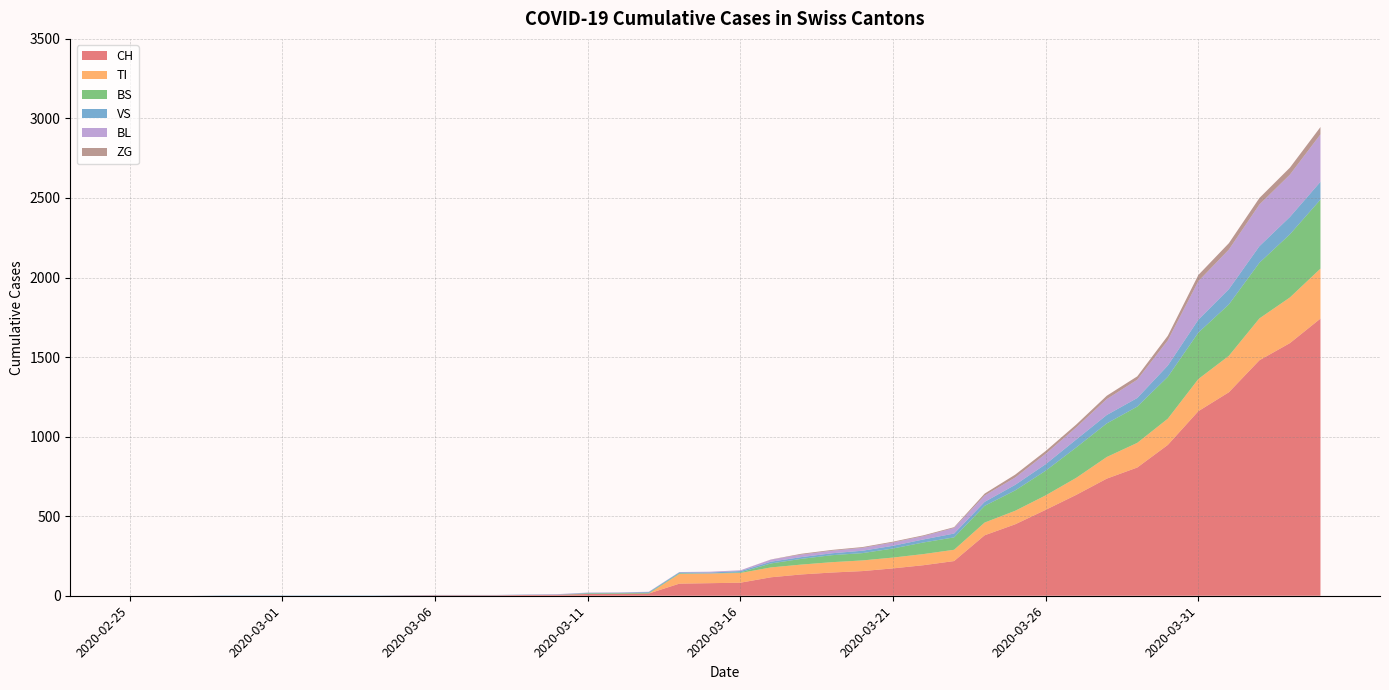

Reading left to right, transcribe all the data shown in this chart.

CH: 0	0	0	0	0	0	0	0	0	2	3	3	3	5	6	11	12	14	76	79	82	116	134	146	155	172	192	218	380	449	540	634	736	806	948	1160	1279	1480	1588	1742
TI: 0	0	0	0	0	0	0	0	0	0	0	0	0	0	0	0	0	0	61	61	61	62	62	65	67	68	70	71	80	85	91	107	136	155	165	202	229	263	287	314
BS: 0	0	0	0	0	0	0	0	0	0	0	0	0	0	0	4	4	4	4	0	4	25	36	44	46	57	73	78	105	128	155	191	211	228	263	292	323	350	397	434
VS: 0	0	0	2	2	2	2	2	2	2	2	2	2	2	2	3	3	5	6	6	8	11	11	12	15	17	19	24	25	35	41	50	53	54	71	81	96	104	109	112
BL: 0	0	0	0	0	0	0	0	0	0	0	0	0	1	2	2	2	2	2	5	5	13	16	16	18	21	21	35	40	46	65	76	100	115	158	242	249	262	266	298
ZG: 0	0	0	0	0	0	0	0	0	0	0	0	0	0	0	0	0	0	0	0	0	1	5	5	5	5	5	5	12	18	18	18	21	21	29	39	40	41	44	46